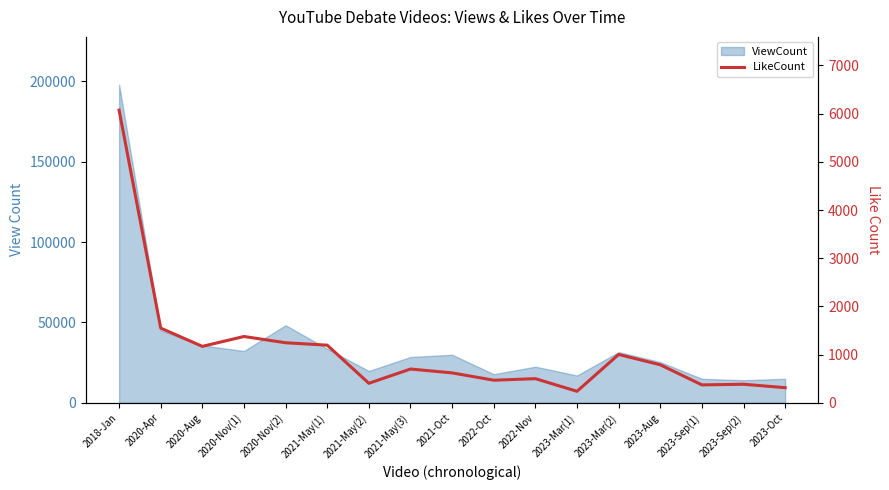

Rank the categories by value from lowest to highest.

2023-Mar(1), 2023-Oct, 2023-Sep(1), 2023-Sep(2), 2021-May(2), 2022-Oct, 2022-Nov, 2021-Oct, 2021-May(3), 2023-Aug, 2023-Mar(2), 2020-Aug, 2021-May(1), 2020-Nov(2), 2020-Nov(1), 2020-Apr, 2018-Jan